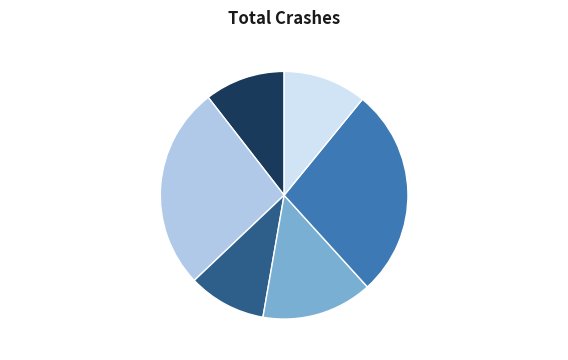

Approximately how many times larger is the value at 柳梢青 花朝春分 compared to 解语花 花朝春分?

1.0